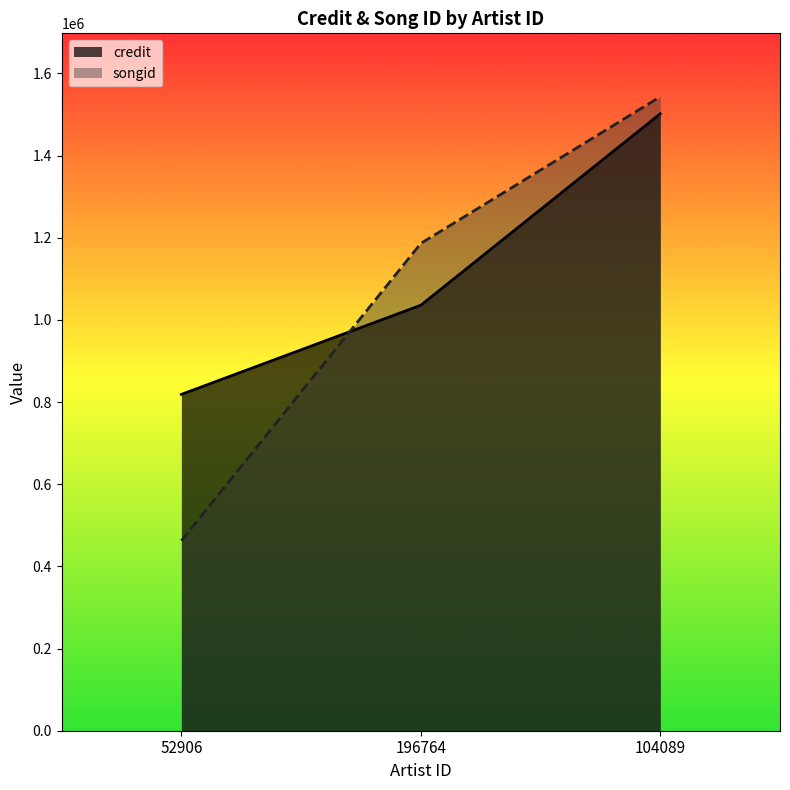

At how many categories does at least one series exceed 1315681?

1